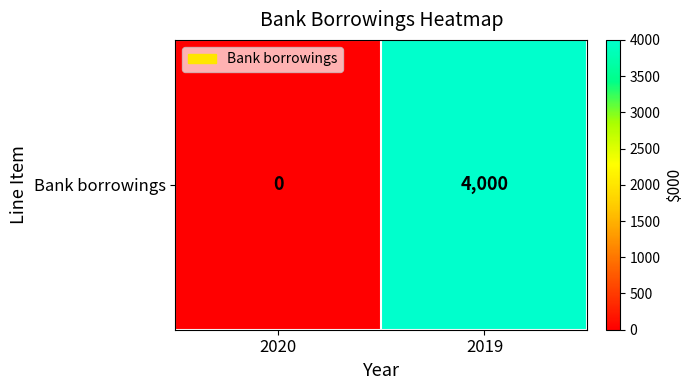

The chart shows a value of -2021 at 2020. True or false?

False